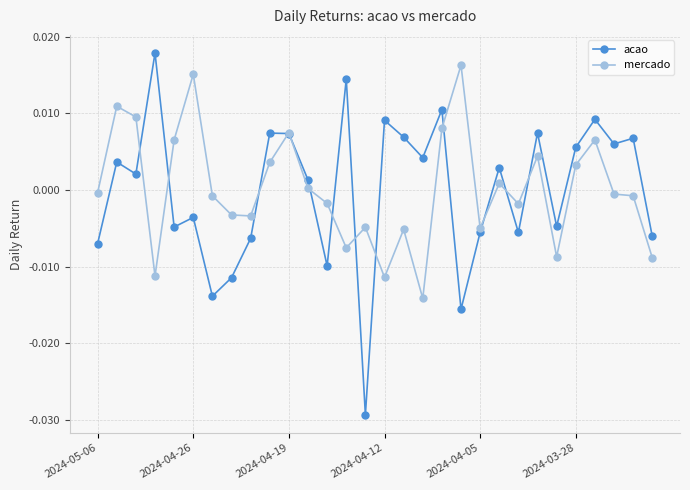

Which series has the largest range (max minus min)?

acao